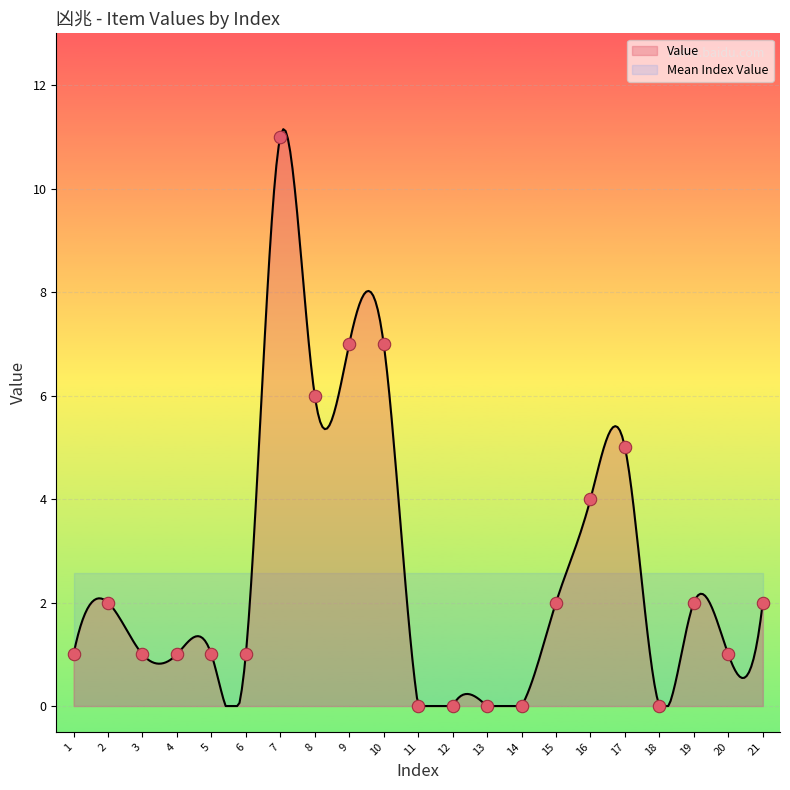

Approximately how many times larger is the value at 7 compared to 3?

11.0